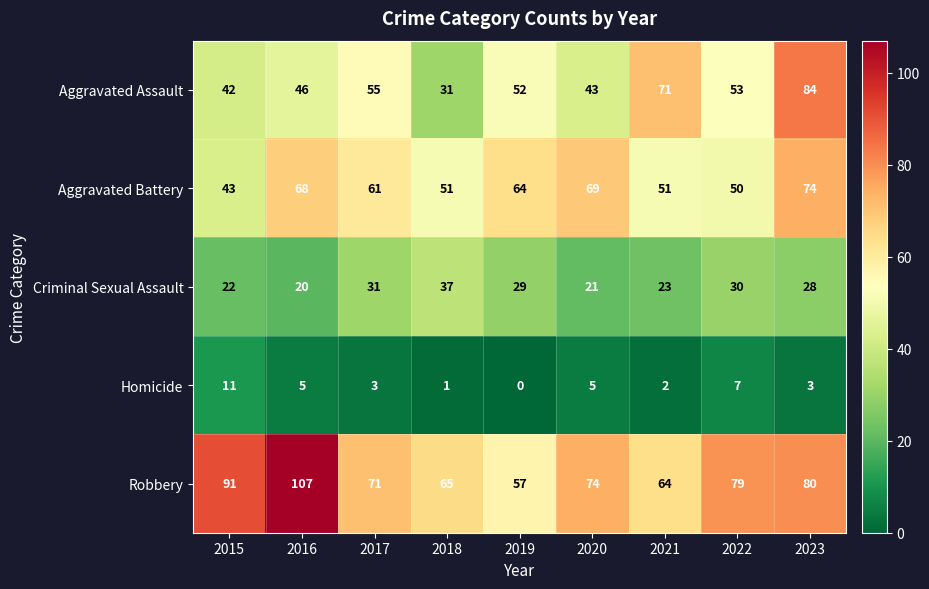

At which category is the sum across all series the highest?

2023